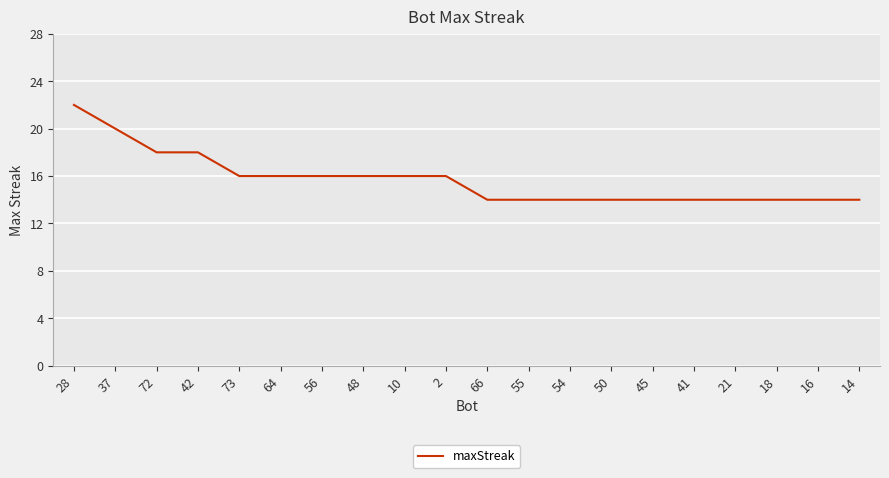

What is the difference between the second highest and minimum values?

6